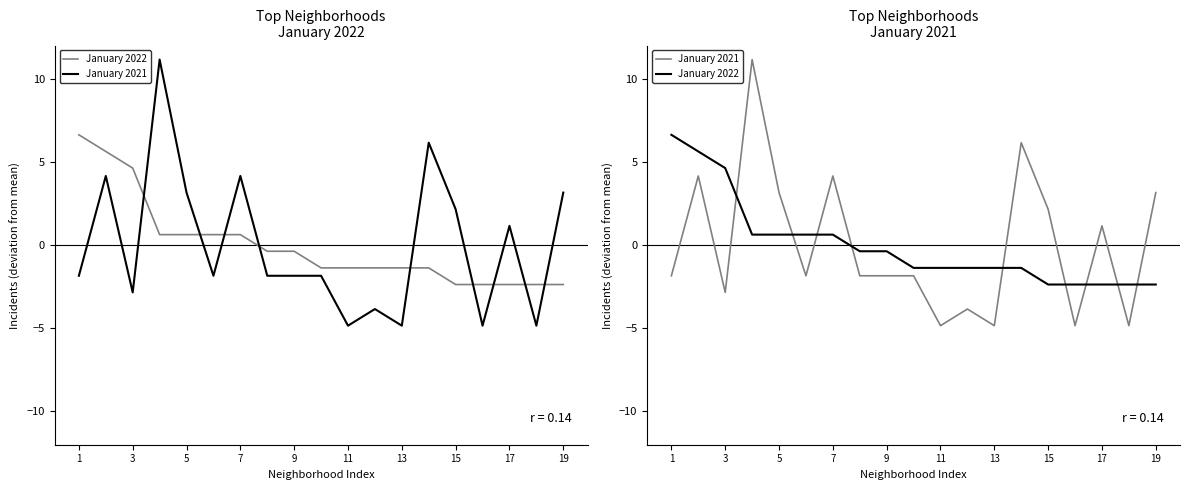

List the series in order of their peak value, lowest first.

January 2022, January 2021